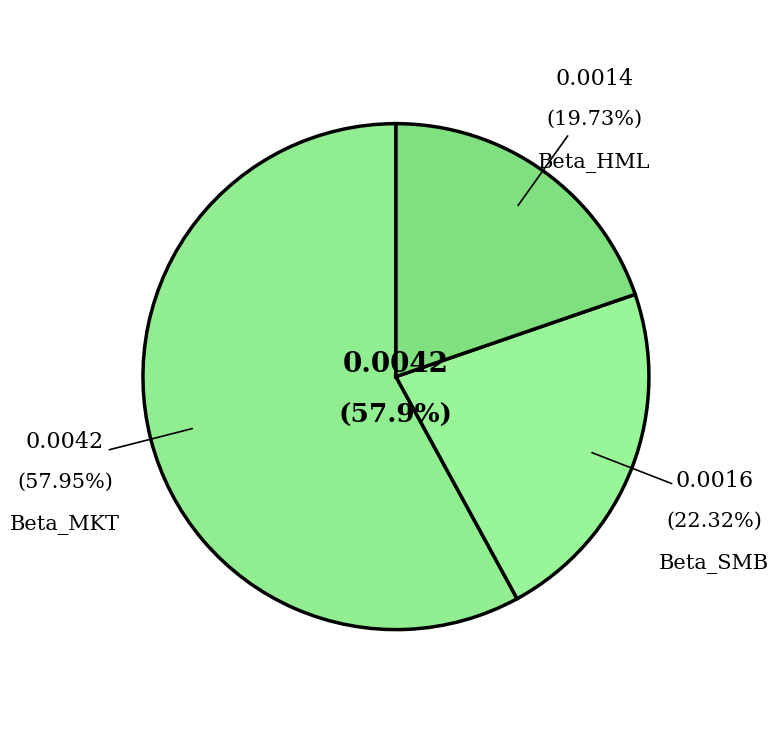

Between Beta_SMB and Beta_MKT, which is larger?

Beta_MKT